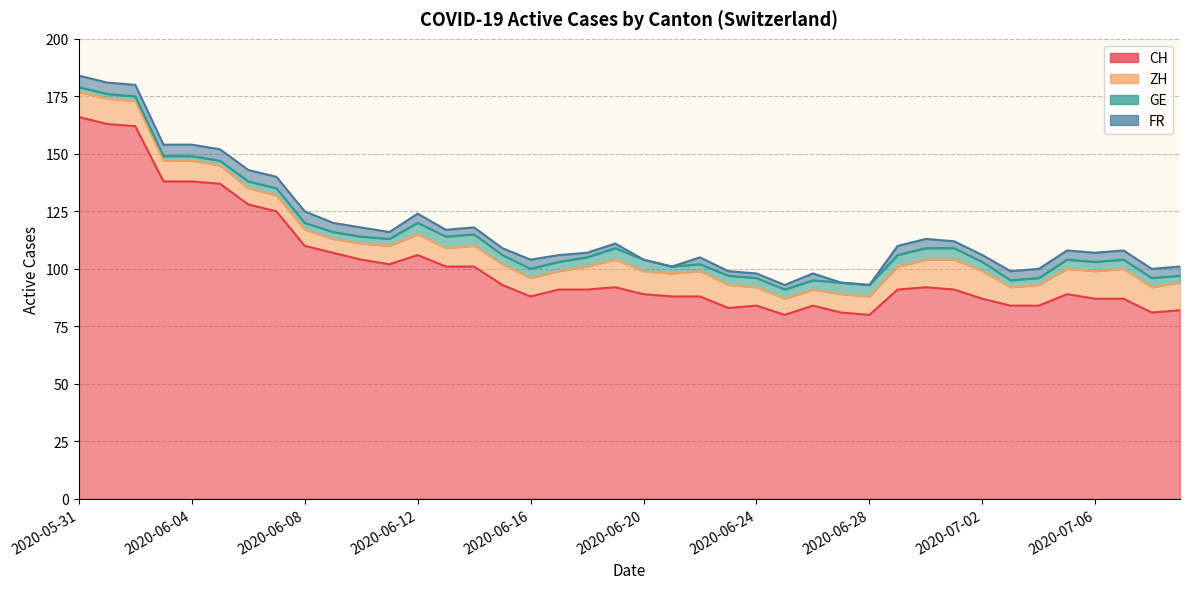

How many series are shown in this chart?

4